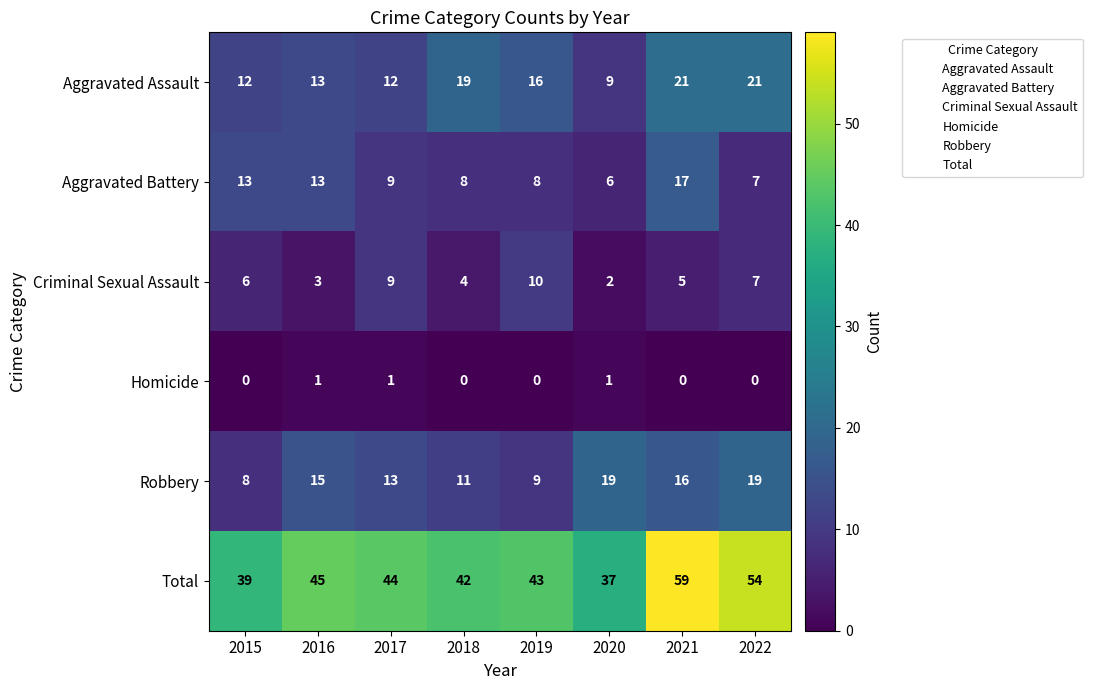

Which label corresponds to the largest value in the chart?

2021